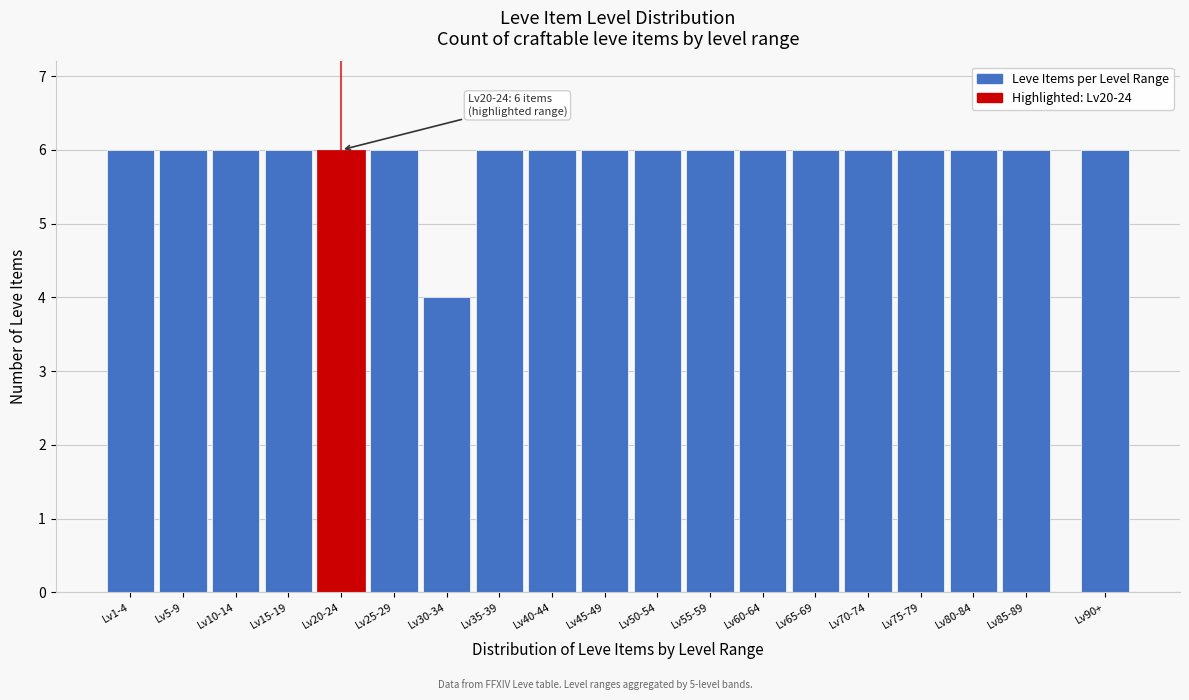

Reading right to left, extract all data points from this chart.

6	6	6	6	6	6	6	6	6	6	6	6	4	6	6	6	6	6	6